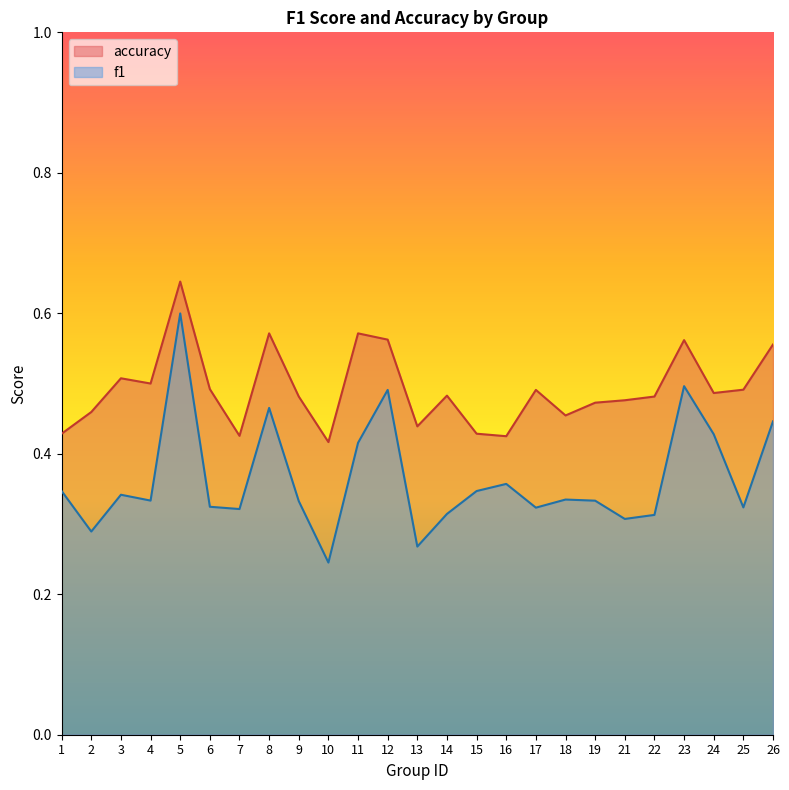

The value of accuracy at 1 is 0.6. True or false?

False